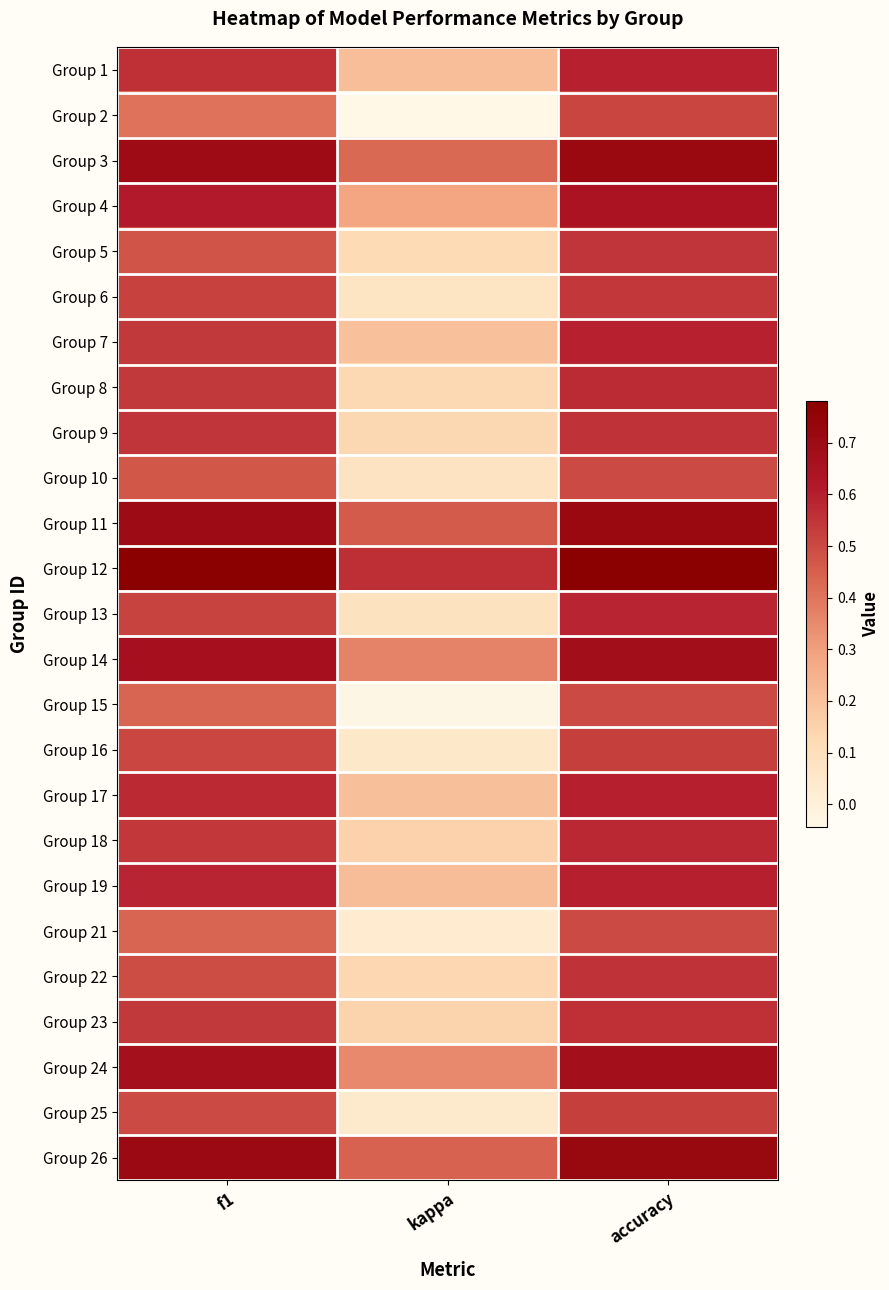

How many categories are shown in the chart?

3